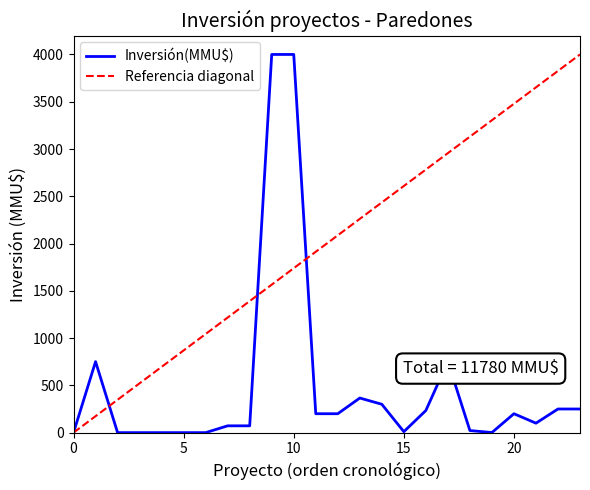

How many interior local peaks does the Inversión(MMU$) series have?

4